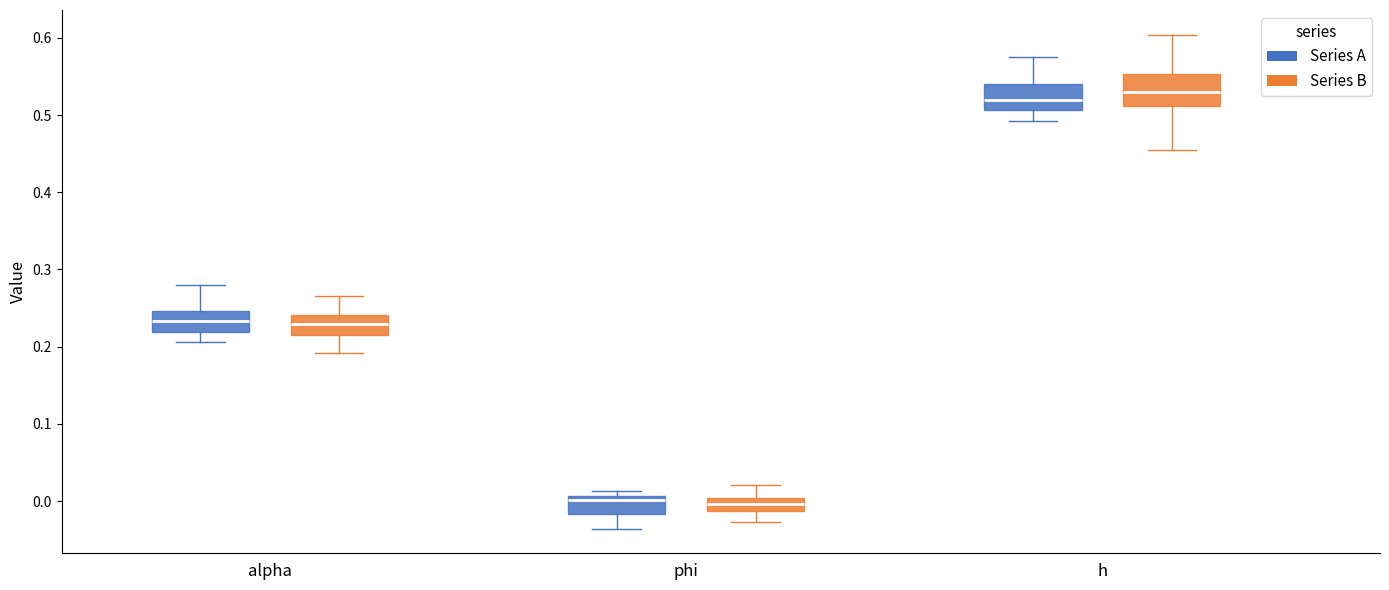

Which box has the highest median line?

h (Series B)